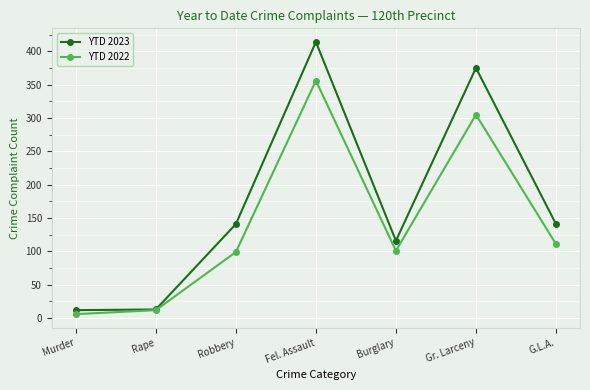

Which series has the largest range (max minus min)?

YTD 2023